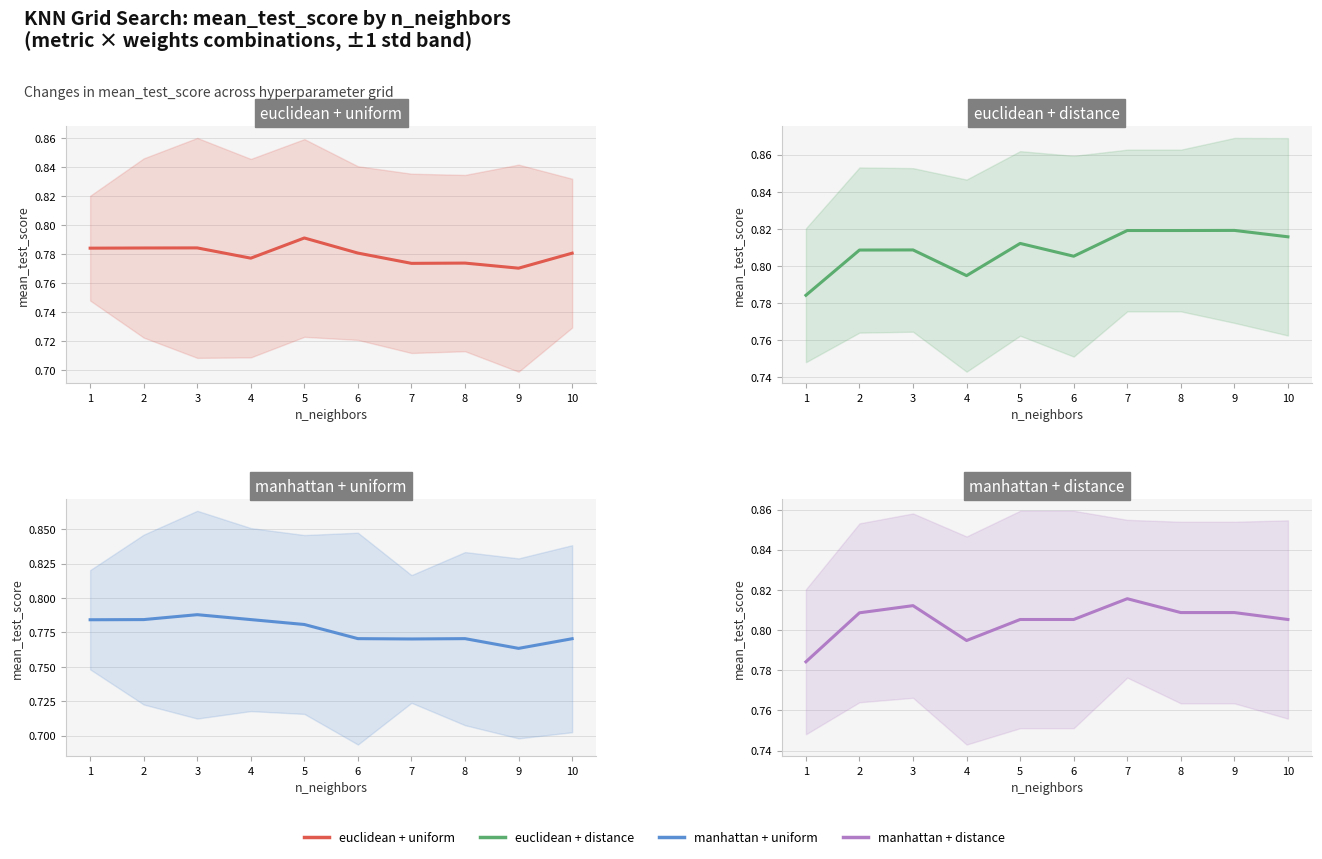

At 4, list the series in order from largest to smallest.

euclidean_distance, manhattan_distance, manhattan_uniform, euclidean_uniform